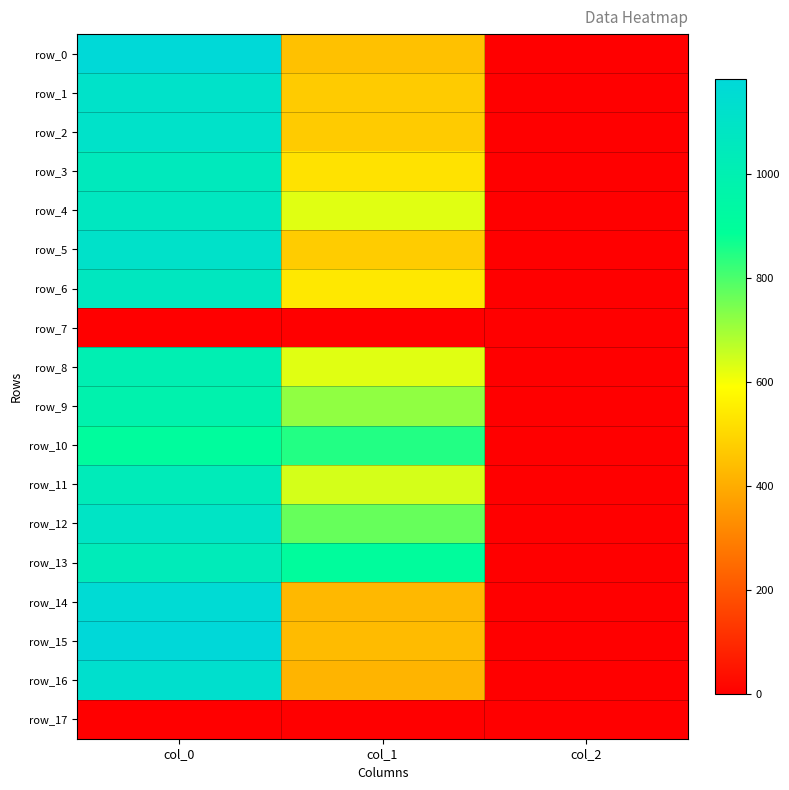

Count the row_16 values in the range 2 to 1130.

3